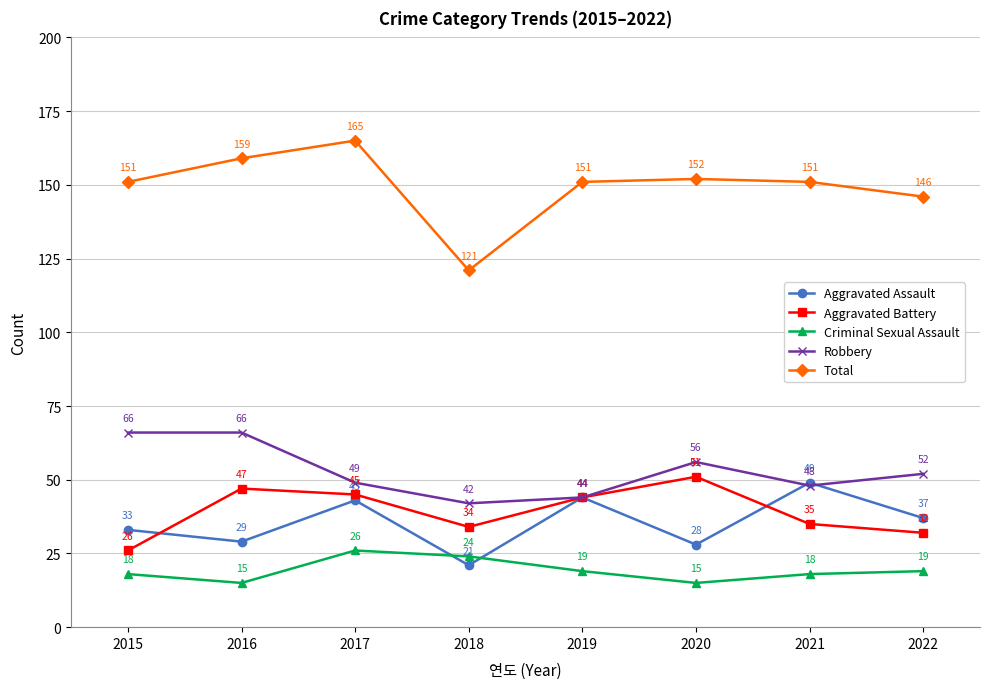

True or false: Aggravated Battery has more than 1 points higher than both neighbors.

True